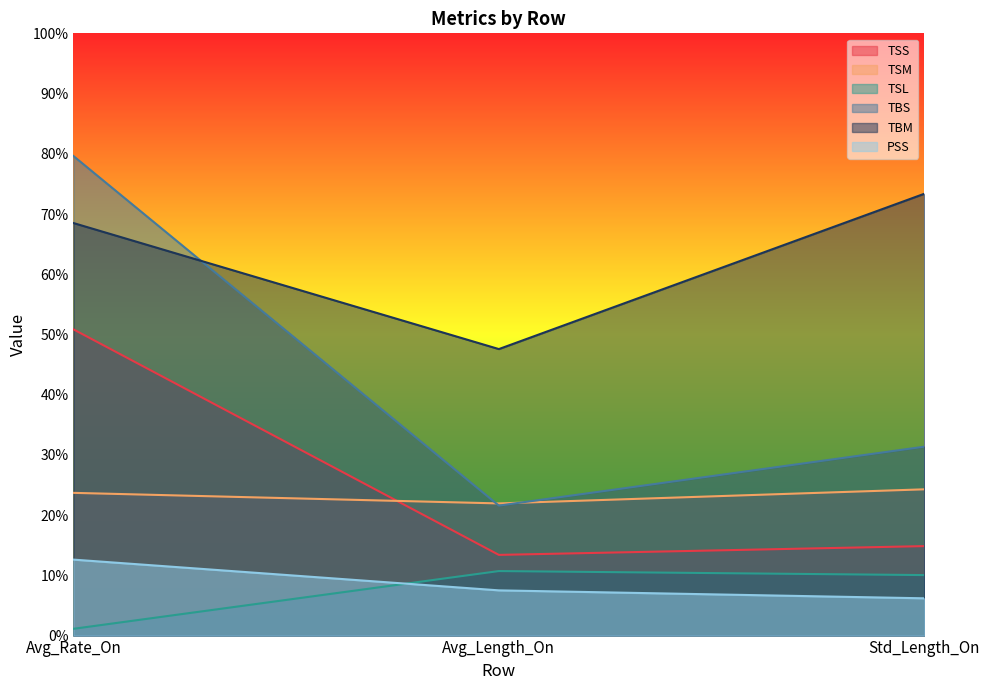

At which label is TSM closest to 23?

Avg_Rate_On